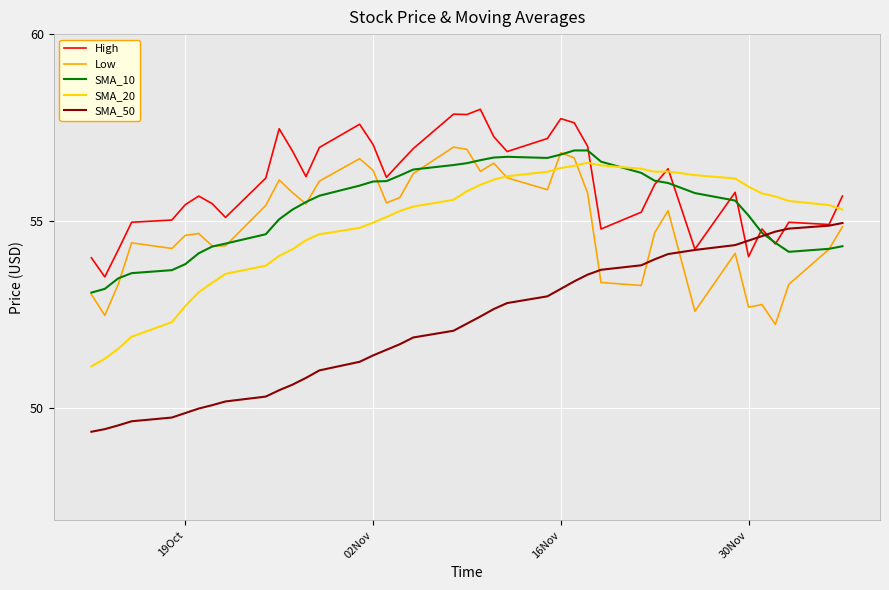

True or false: Low and High cross at least once.

False